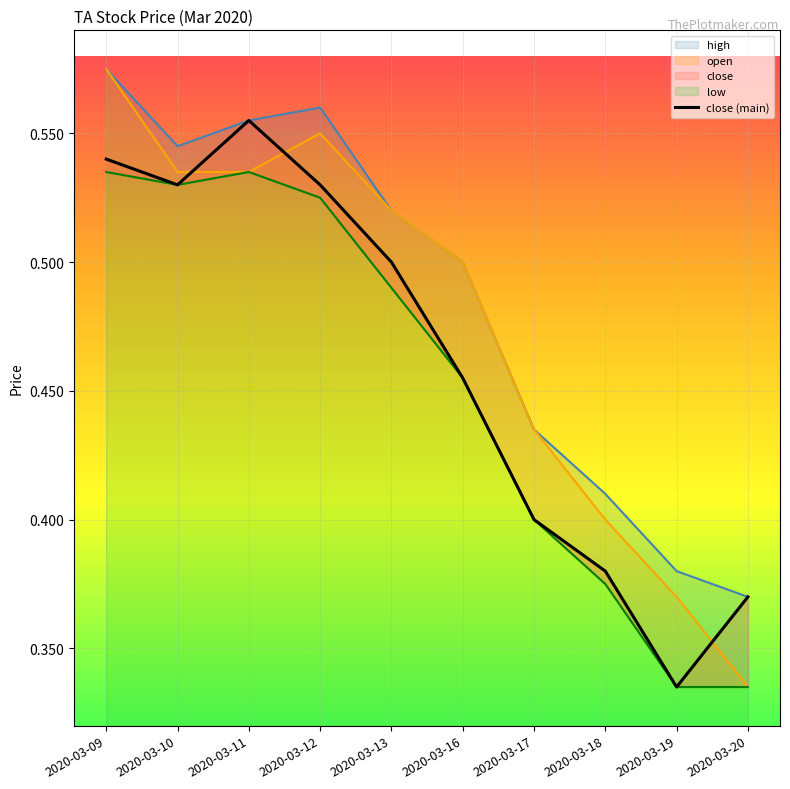

Where is the data nearest to the value 0?

2020-03-19